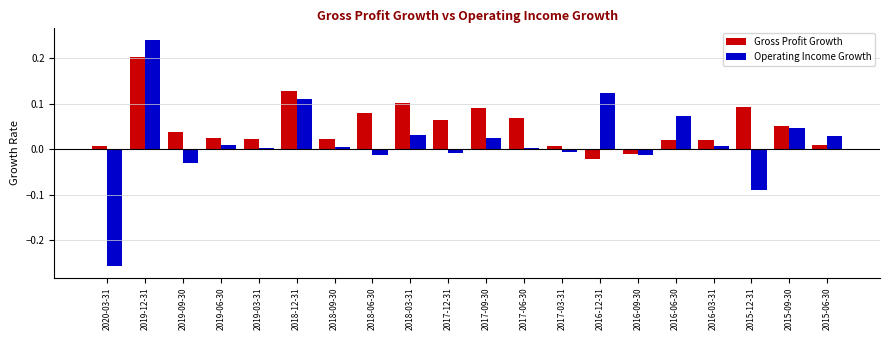

At which category is the sum across all series the highest?

2019-12-31